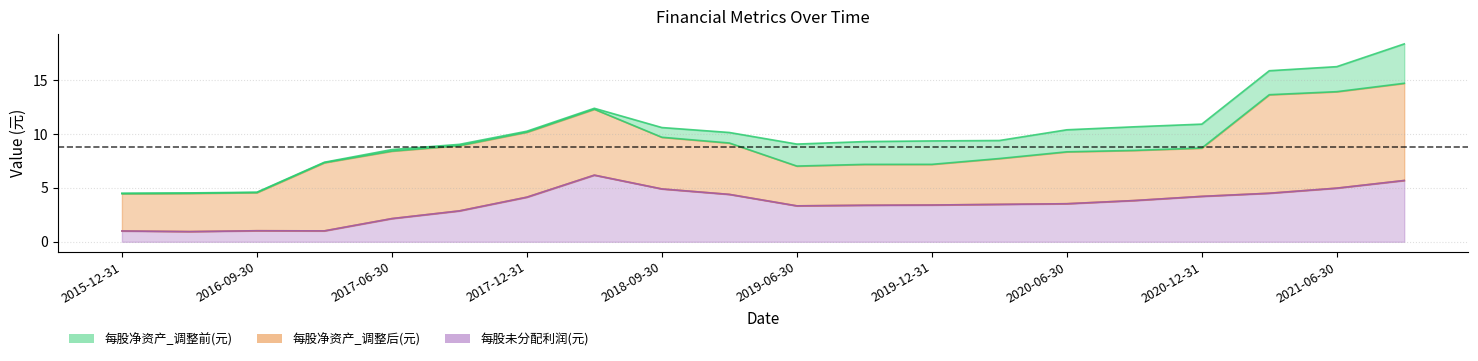

How many values in the 每股净资产_调整后(元) series exceed 8?

12